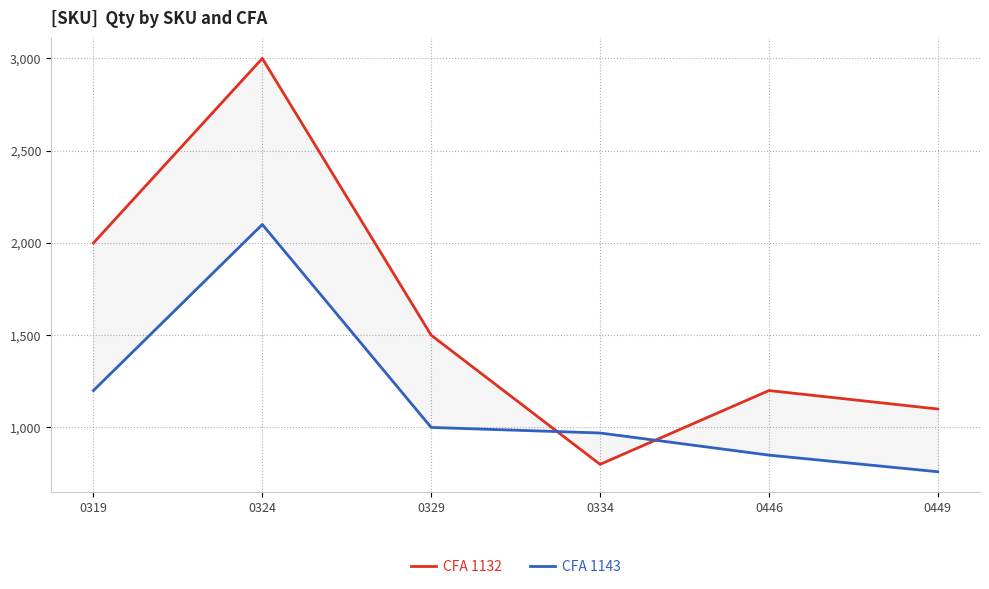

What is the total value across all series at 0446?

2050